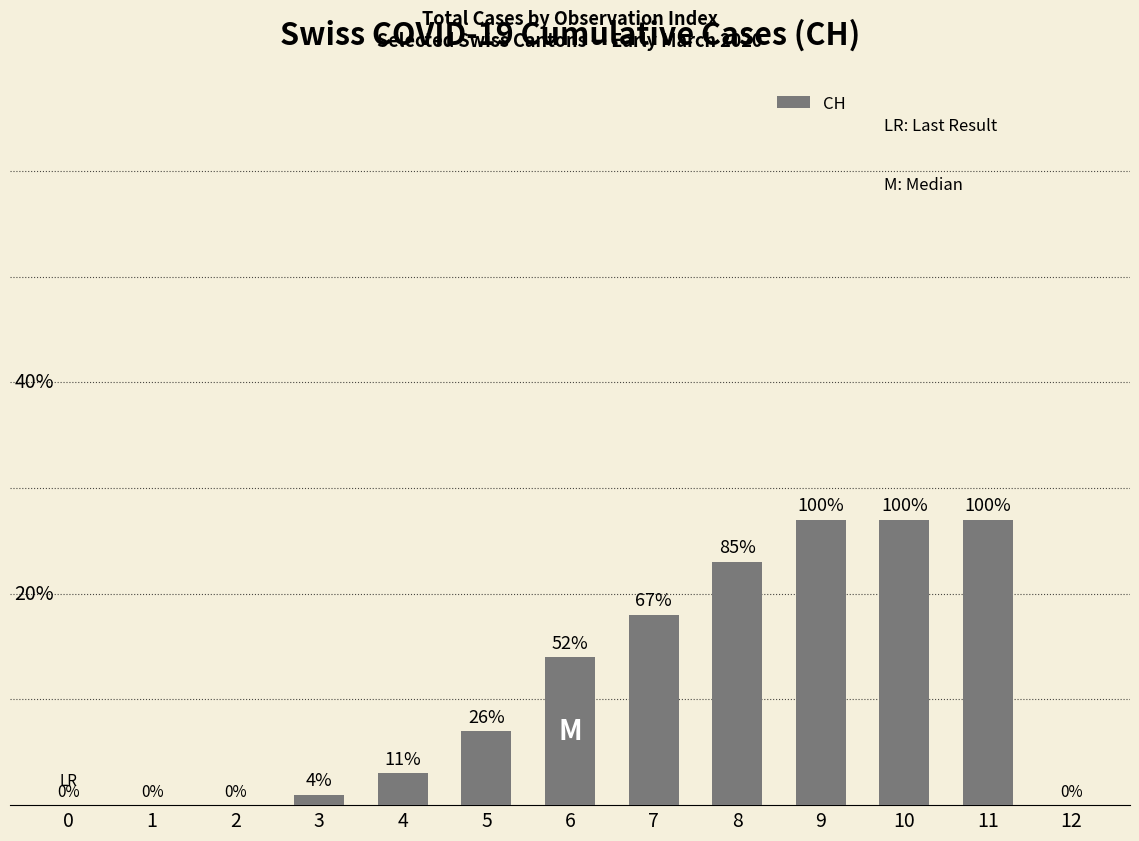

How many positive values are there?

9